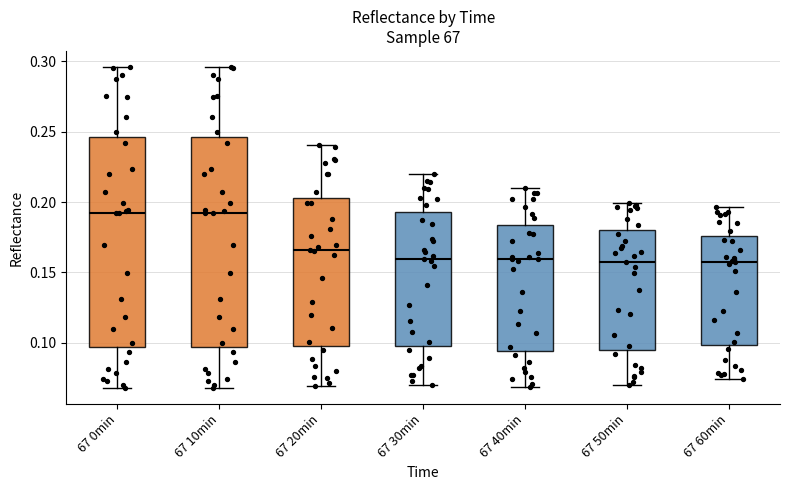

Reading left to right, read every box against the y-axis: the position of its median line, the range the box covers, and the ends of its whiskers. The values are not printed on the chart, so give them approximately, as read against the axis.

67 0min: median 0.190, box 0.095 to 0.245, whiskers 0.070 to 0.295
67 10min: median 0.190, box 0.095 to 0.245, whiskers 0.070 to 0.295
67 20min: median 0.165, box 0.100 to 0.205, whiskers 0.070 to 0.240
67 30min: median 0.160, box 0.100 to 0.195, whiskers 0.070 to 0.220
67 40min: median 0.160, box 0.095 to 0.185, whiskers 0.070 to 0.210
67 50min: median 0.155, box 0.095 to 0.180, whiskers 0.070 to 0.200
67 60min: median 0.160, box 0.100 to 0.175, whiskers 0.075 to 0.195